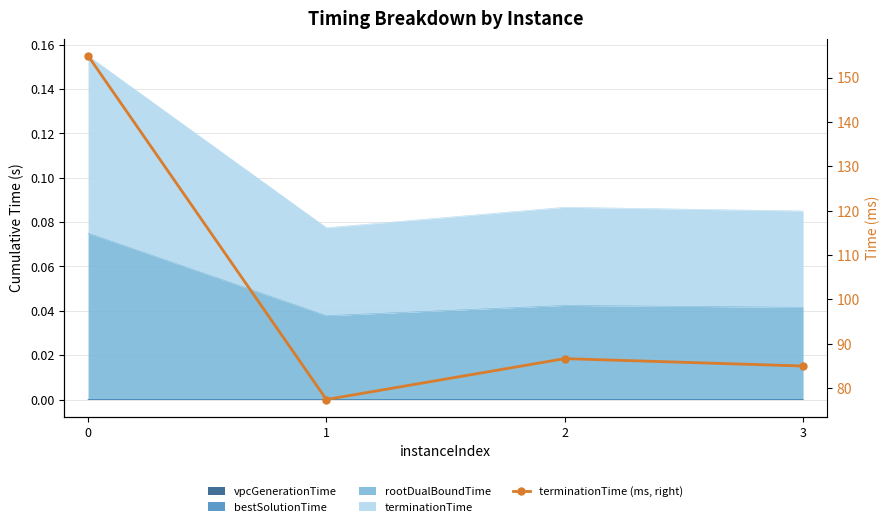

Is it true that the value at 2 is 86.7?

True